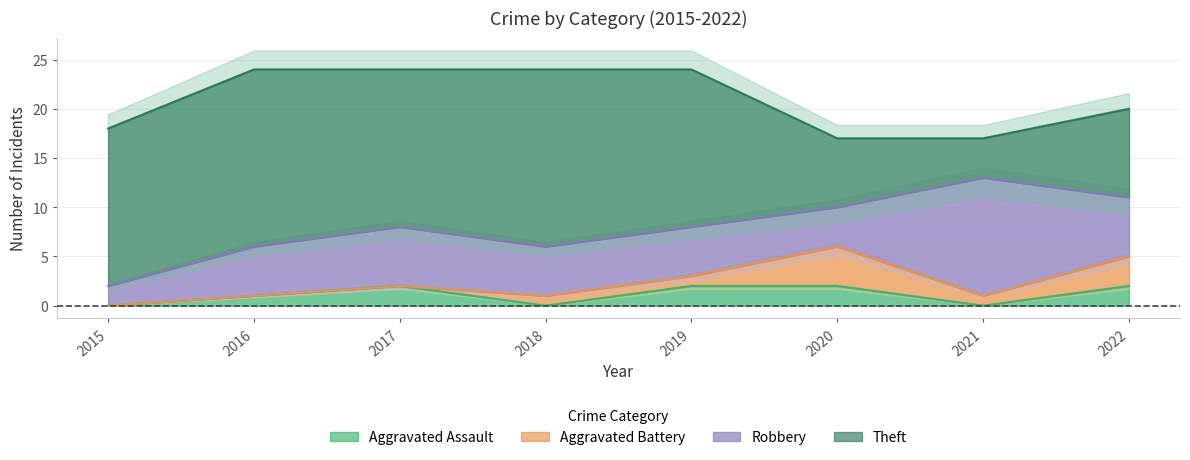

What is the lowest value of the Theft series?

4